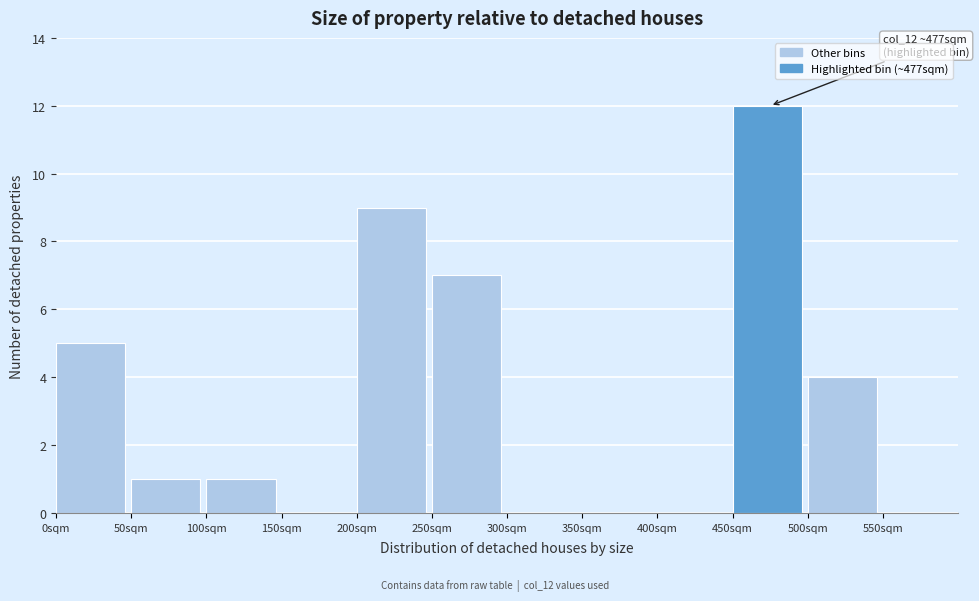

Which range on the x-axis has the tallest bar?

450 to 500